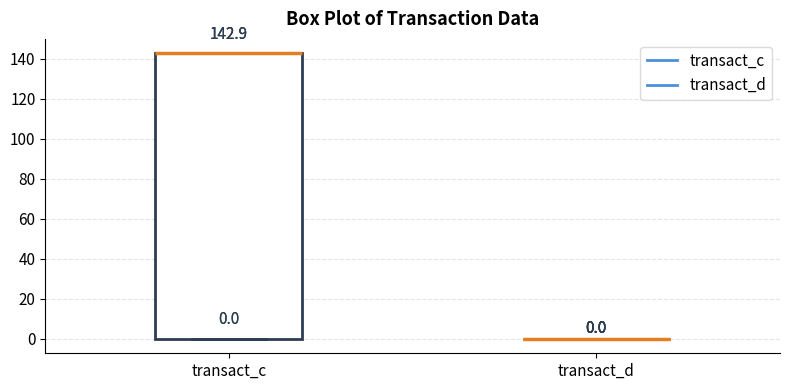

Which box is the tallest, from its lower edge to its upper edge?

transact_c